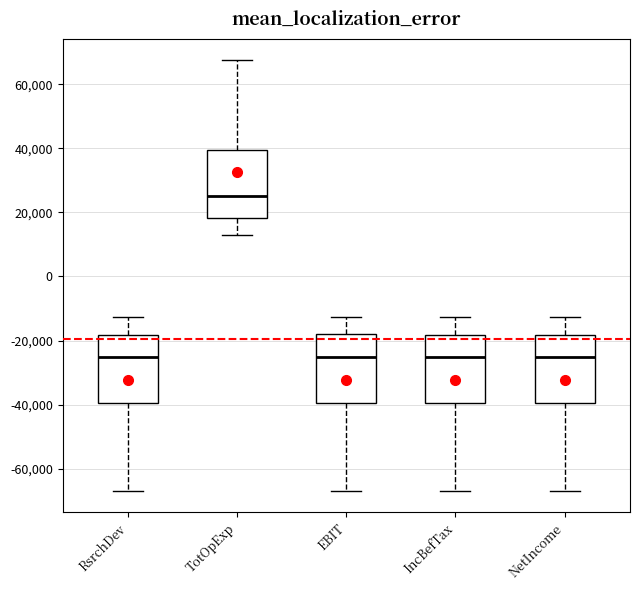

Reading left to right, read every box against the y-axis: the position of its median line, the range the box covers, and the ends of its whiskers. The values are not printed on the chart, so give them approximately, as read against the axis.

RsrchDev: median -26000, box -40000 to -18000, whiskers -66000 to -12000
TotOpExp: median 26000, box 18000 to 40000, whiskers 14000 to 68000
EBIT: median -24000, box -40000 to -18000, whiskers -66000 to -12000
IncBefTax: median -26000, box -40000 to -18000, whiskers -66000 to -12000
NetIncome: median -26000, box -40000 to -18000, whiskers -66000 to -12000